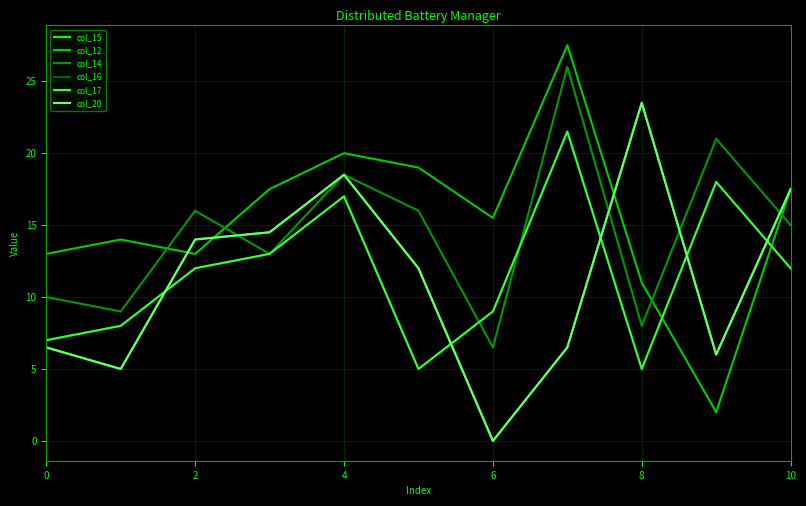

Is this an area chart (filled region under the line)?

No